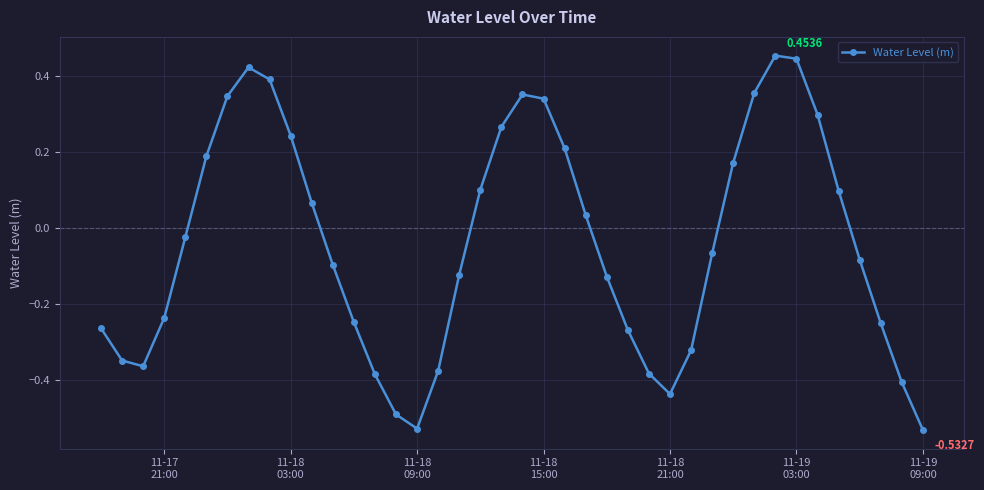

True or false: the data has more than 2 interior local peaks.

True